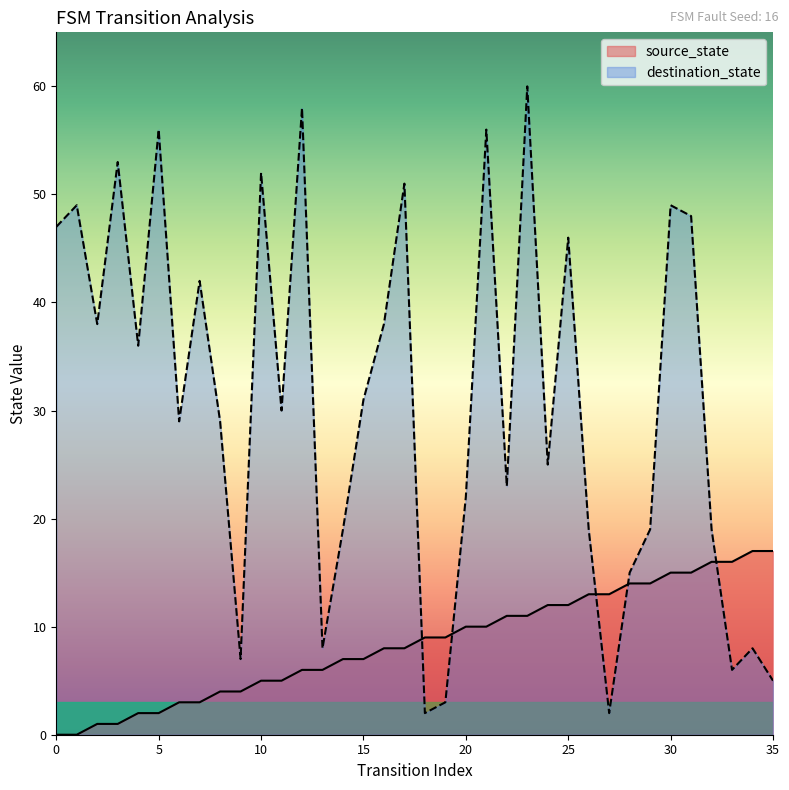

How many times do source_state and destination_state cross each other?

5